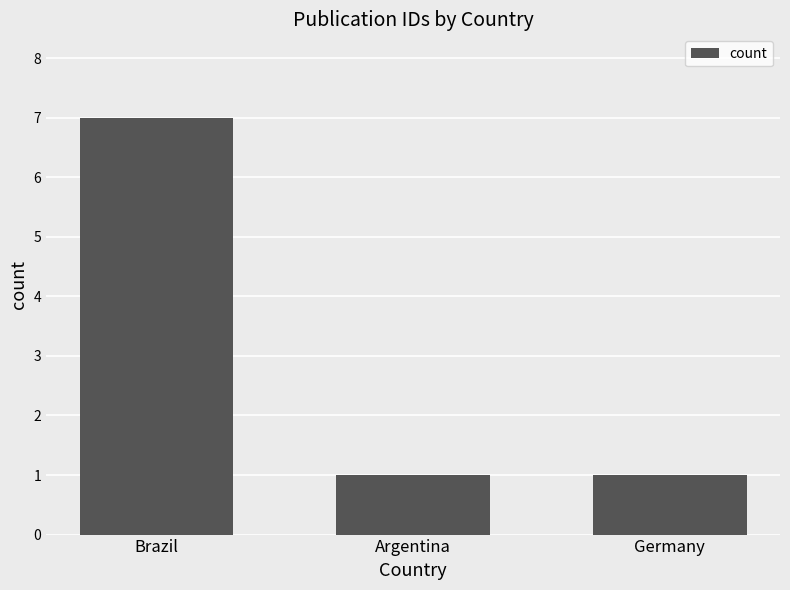

The chart shows a value of 0 at Germany. True or false?

False